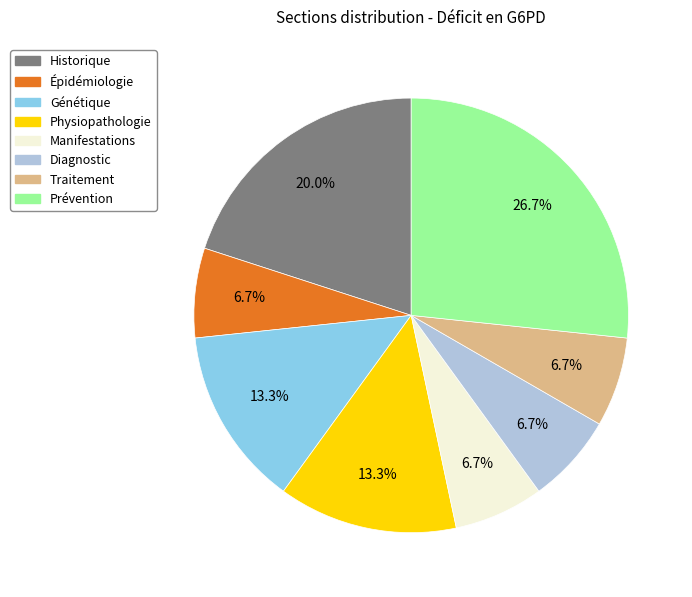

Which has a higher value, Diagnostic or Génétique?

Génétique